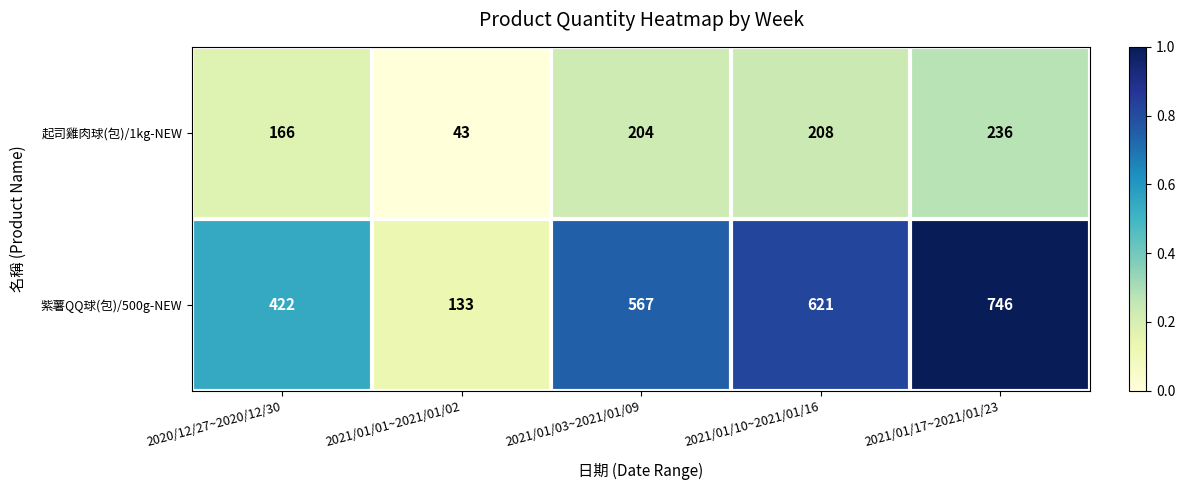

List the series in order of their peak value, highest first.

紫薯QQ球(包)/500g-NEW, 起司雞肉球(包)/1kg-NEW